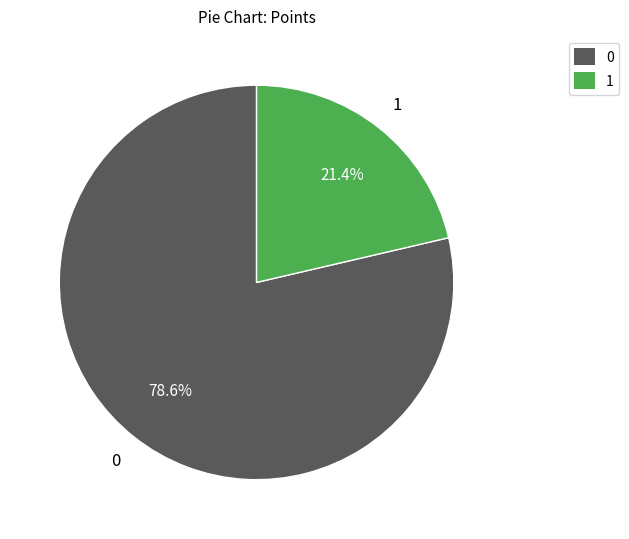

Rank the categories by value from lowest to highest.

1, 0